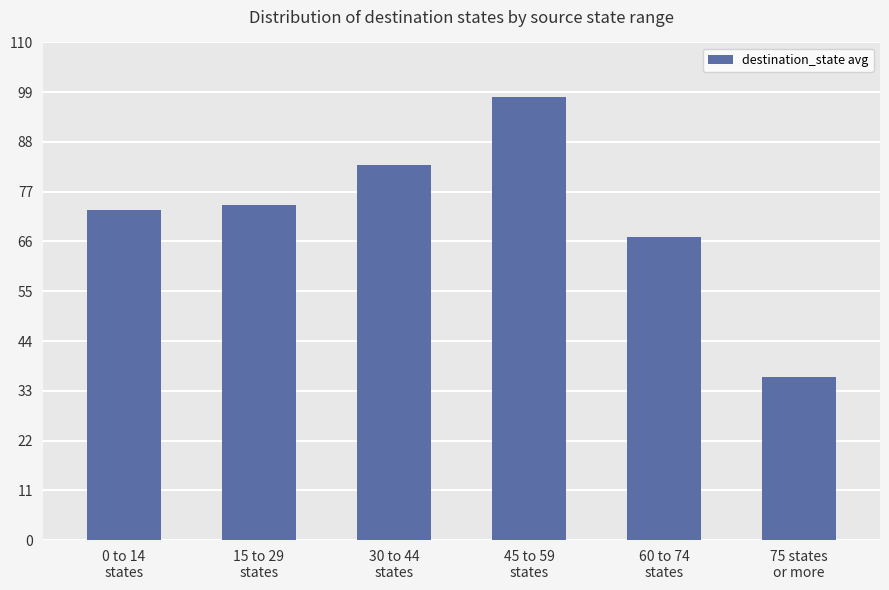

At which category does the chart reach its peak across all series?

45 to 59
states